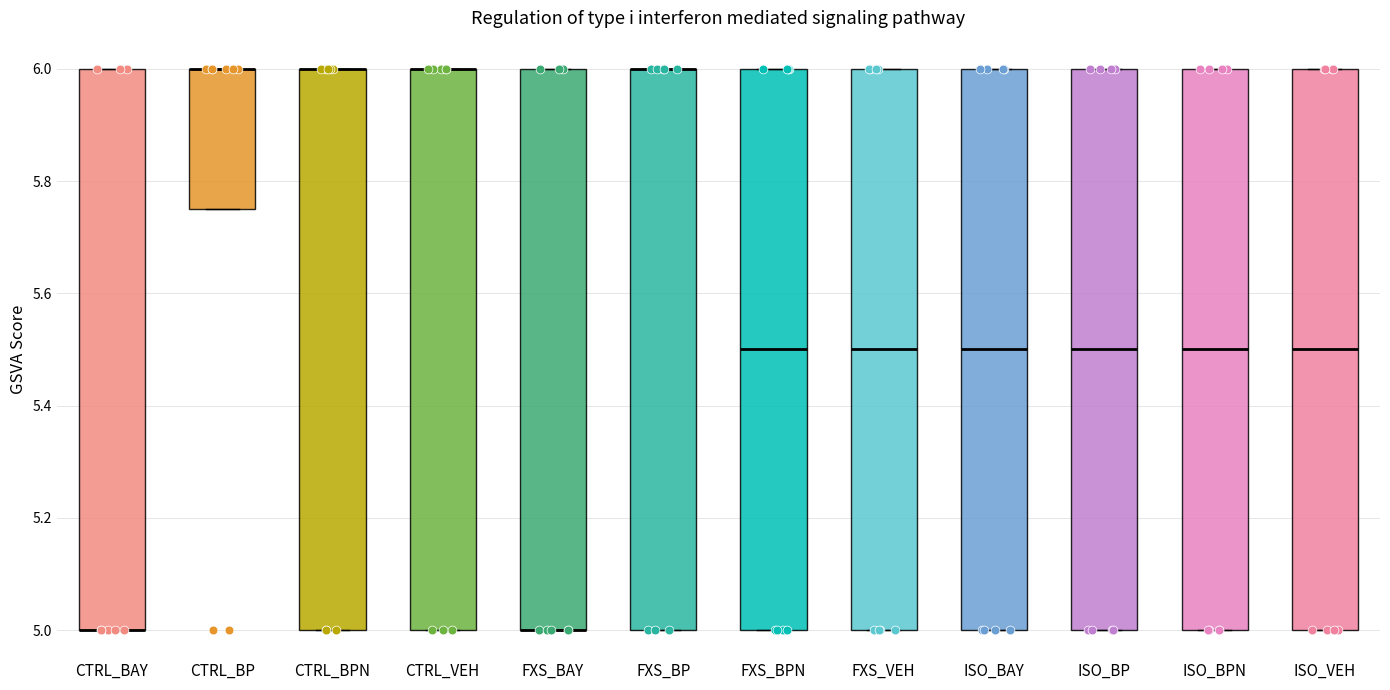

Reading left to right, read every box against the y-axis: the position of its median line, the range the box covers, and the ends of its whiskers. The values are not printed on the chart, so give them approximately, as read against the axis.

CTRL_BAY: median 5.00 (drawn on the box's lower edge), box 5.00 to 6.00, whiskers 5.00 to 6.00
CTRL_BP: median 6.00 (drawn on the box's upper edge), box 5.76 to 6.00, whiskers 5.76 to 6.00
CTRL_BPN: median 6.00 (drawn on the box's upper edge), box 5.00 to 6.00, whiskers 5.00 to 6.00
CTRL_VEH: median 6.00 (drawn on the box's upper edge), box 5.00 to 6.00, whiskers 5.00 to 6.00
FXS_BAY: median 5.00 (drawn on the box's lower edge), box 5.00 to 6.00, whiskers 5.00 to 6.00
FXS_BP: median 6.00 (drawn on the box's upper edge), box 5.00 to 6.00, whiskers 5.00 to 6.00
FXS_BPN: median 5.50, box 5.00 to 6.00, whiskers 5.00 to 6.00
FXS_VEH: median 5.50, box 5.00 to 6.00, whiskers 5.00 to 6.00
ISO_BAY: median 5.50, box 5.00 to 6.00, whiskers 5.00 to 6.00
ISO_BP: median 5.50, box 5.00 to 6.00, whiskers 5.00 to 6.00
ISO_BPN: median 5.50, box 5.00 to 6.00, whiskers 5.00 to 6.00
ISO_VEH: median 5.50, box 5.00 to 6.00, whiskers 5.00 to 6.00